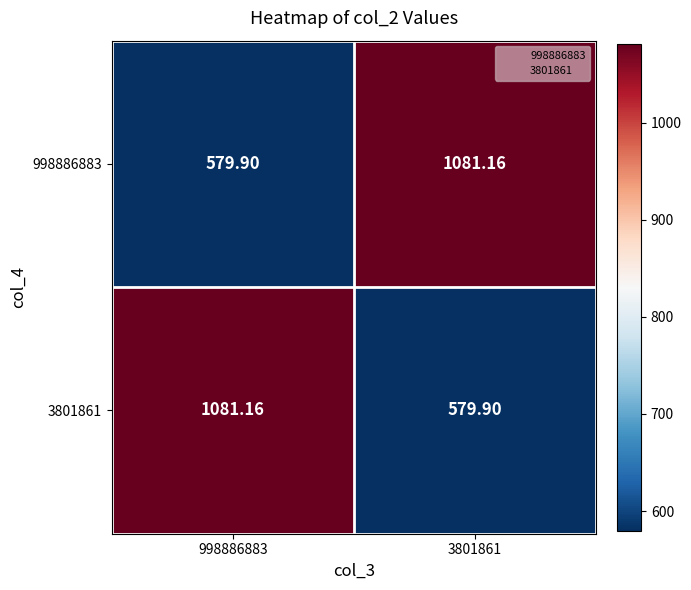

How many data points in 3801861 are above 1081?

1